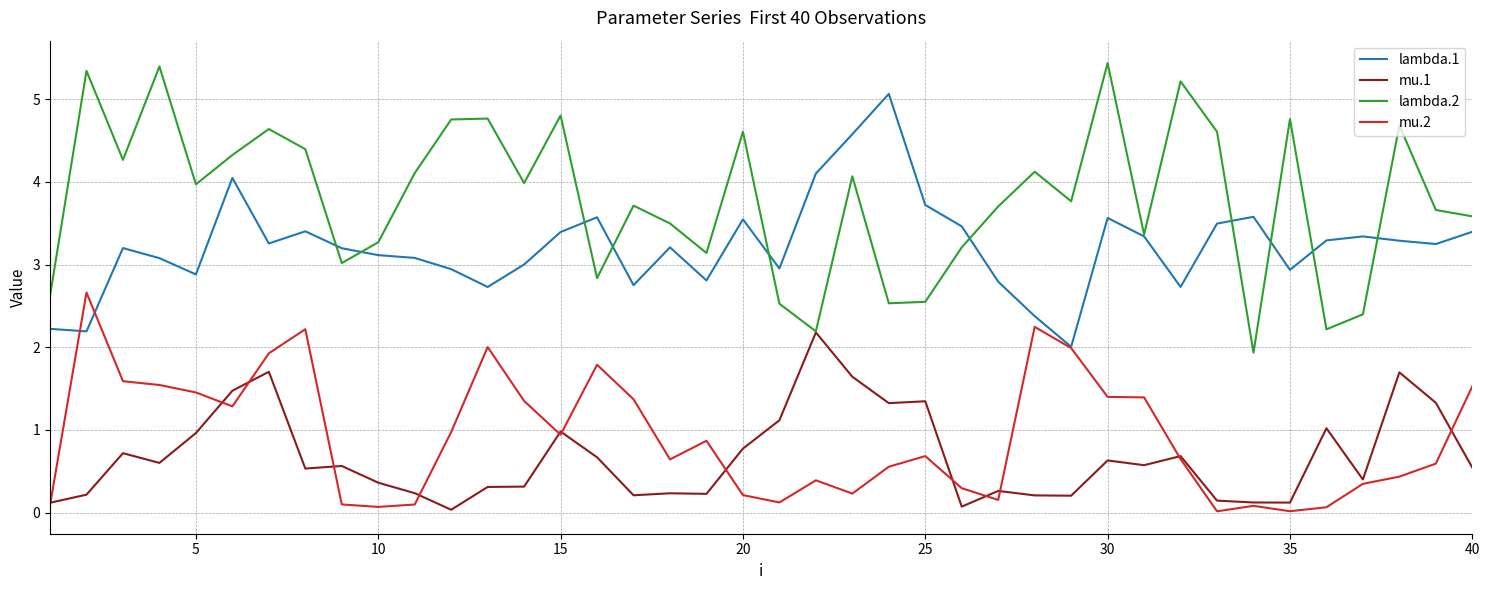

What is the greatest value displayed?

5.4